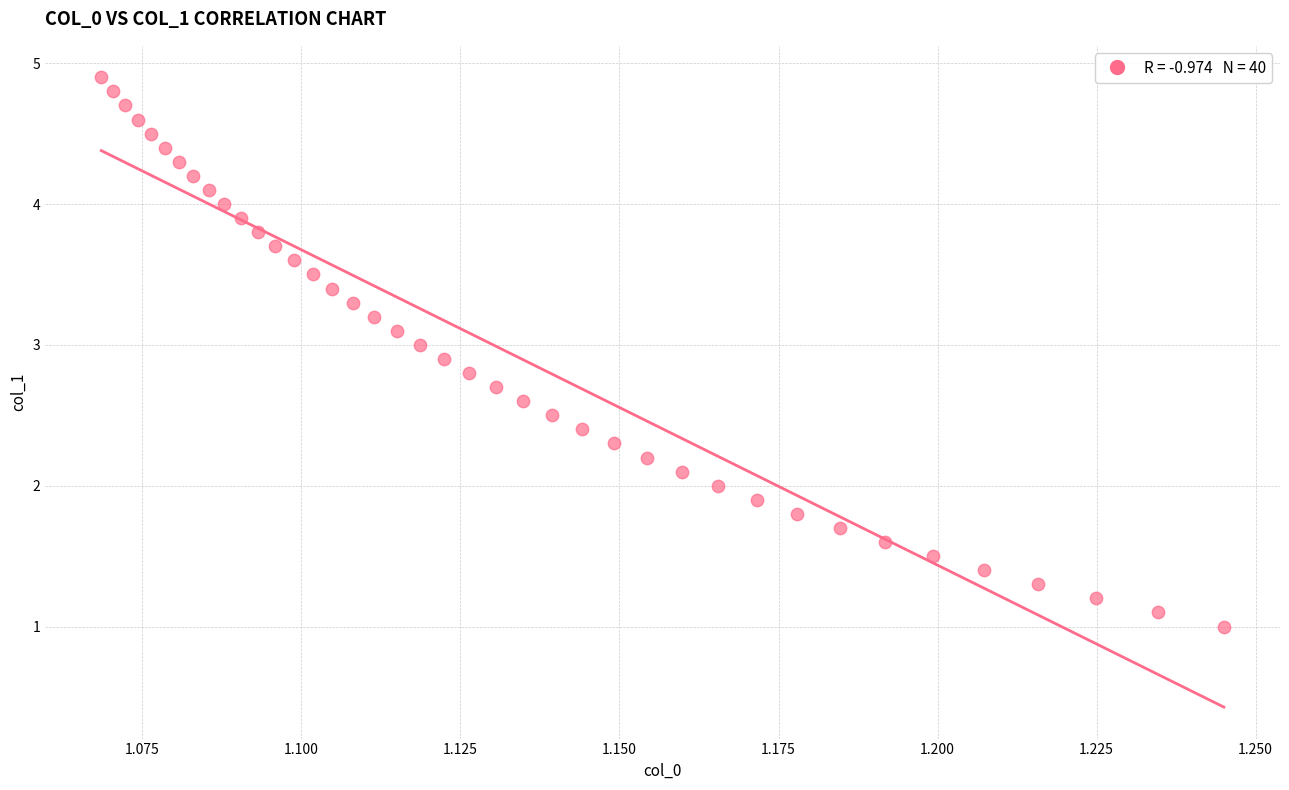

How many points are shown in the scatter plot?

40